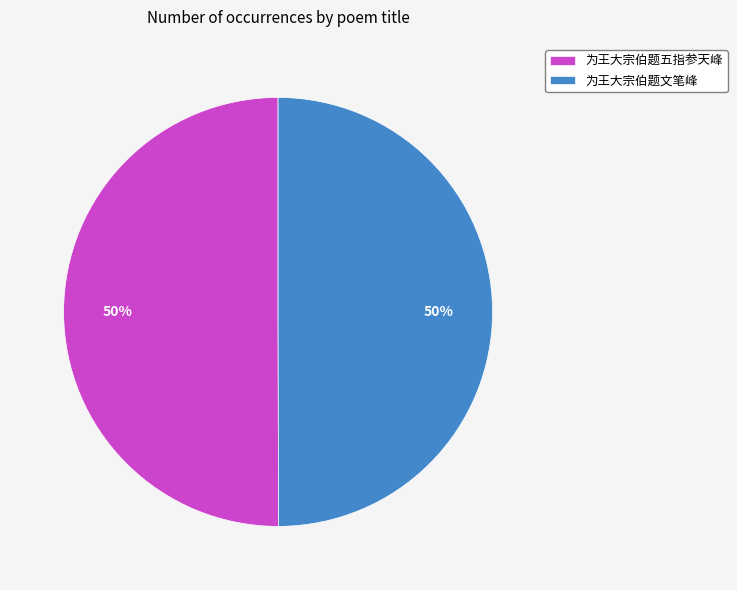

Approximately how many times larger is the value at 为王大宗伯题文笔峰 compared to 为王大宗伯题五指参天峰?

1.0